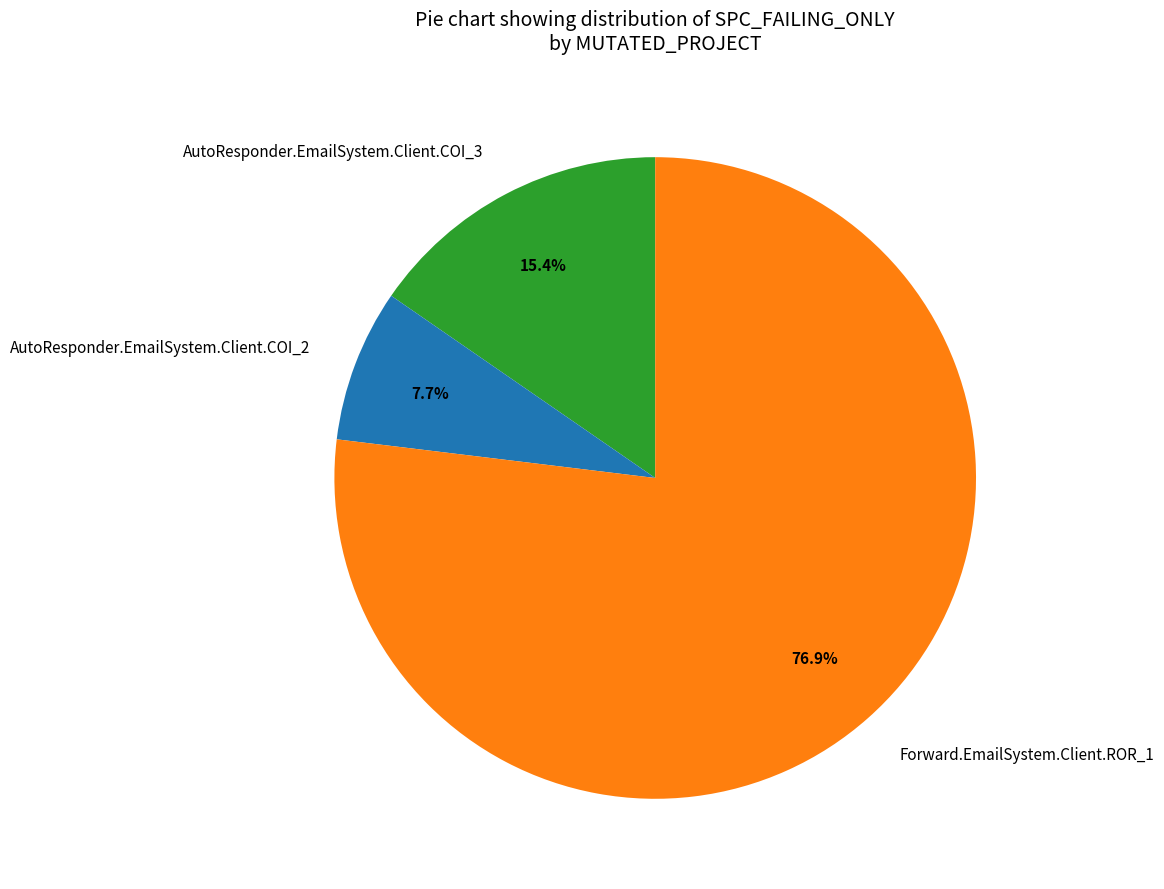

Is the sum of AutoResponder.EmailSystem.Client.COI_2 and Forward.EmailSystem.Client.ROR_1 greater than half?

Yes